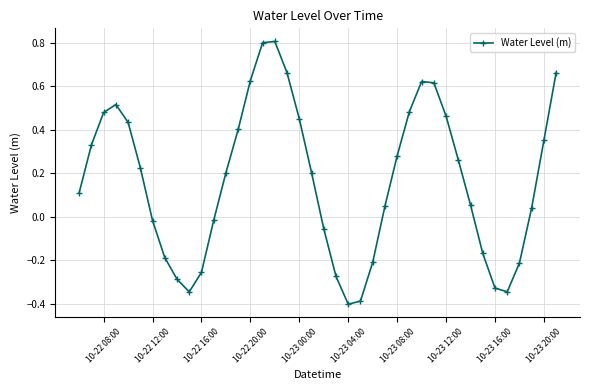

What is the smallest value displayed?

-0.4